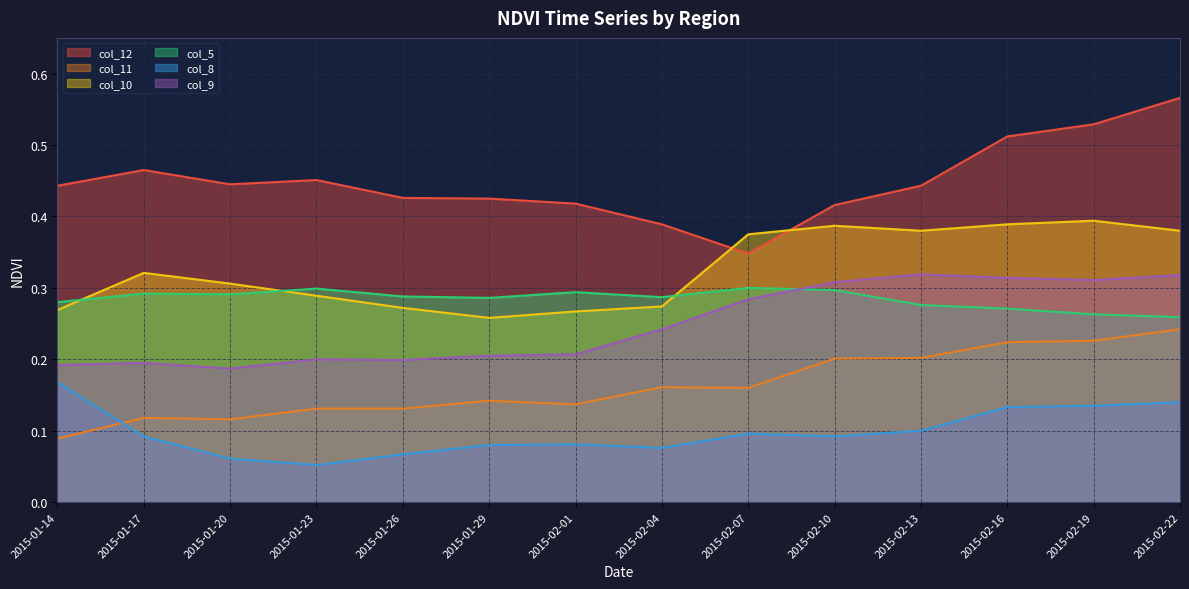

True or false: col_11 and col_10 cross at least once.

False